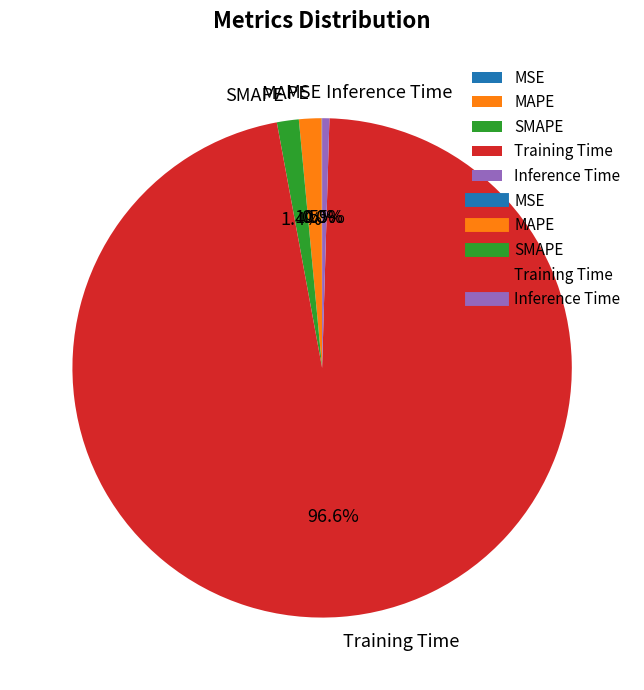

Is there a majority slice in this chart?

Yes